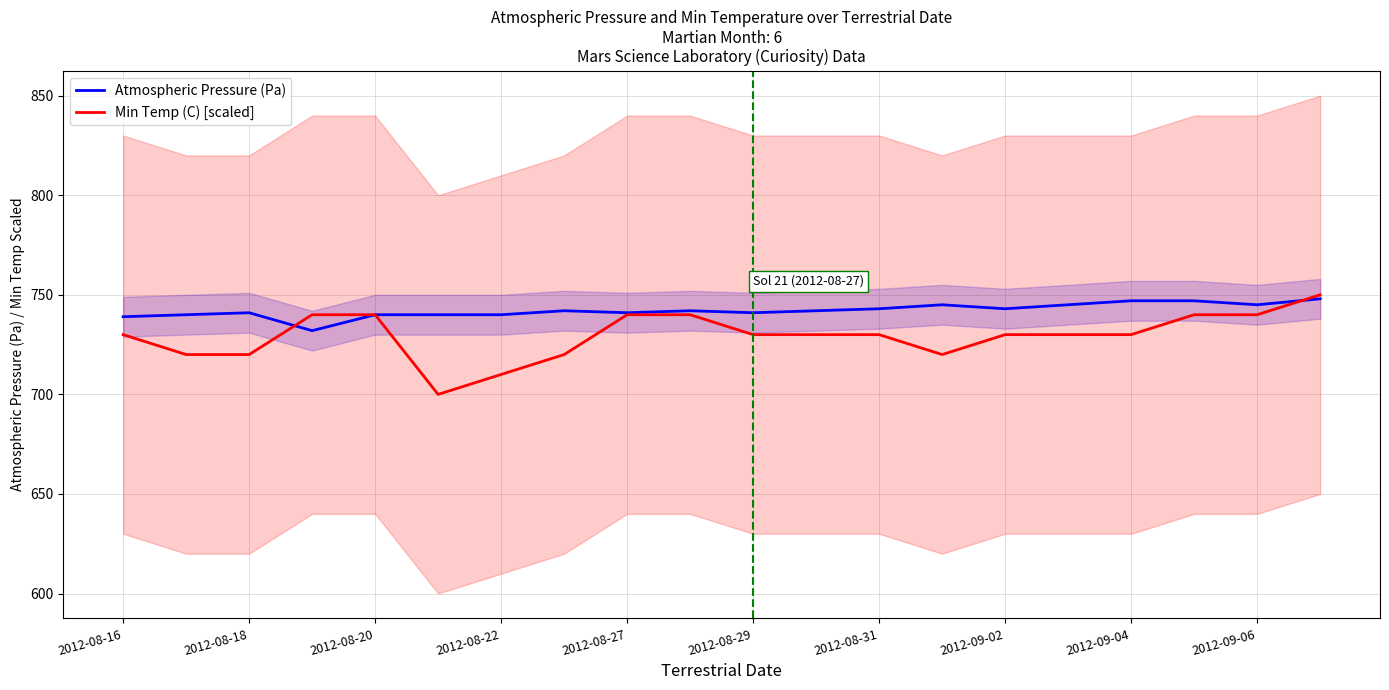

What is the total value across all series at 13?

1465